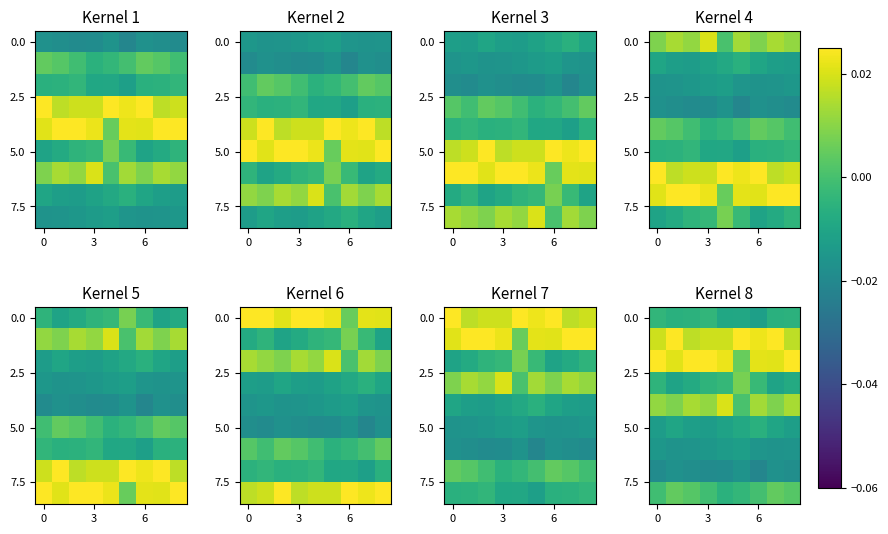

Between 4 and 6, which is larger?

4